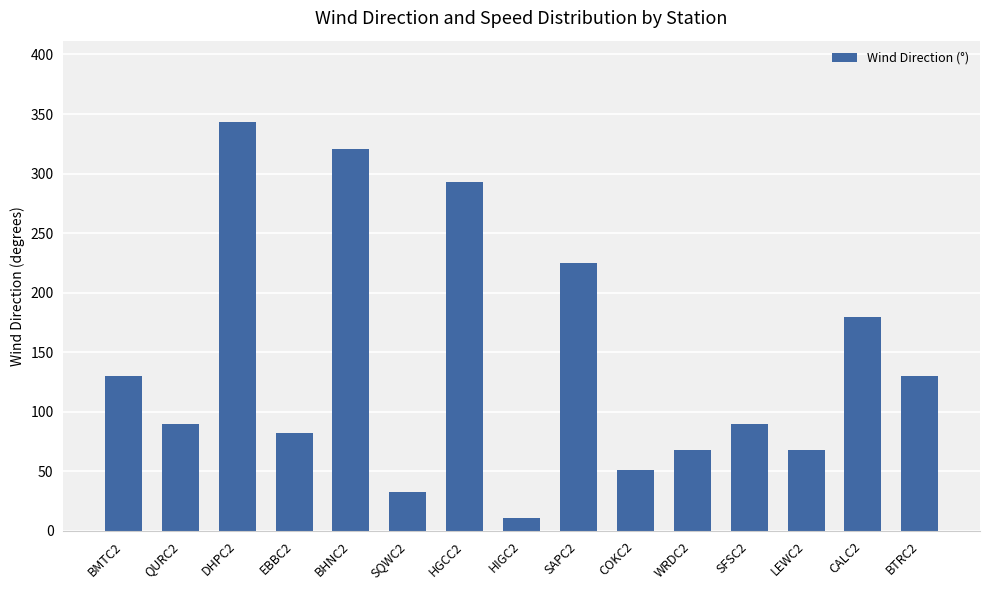

What is the maximum value shown in the chart?

343